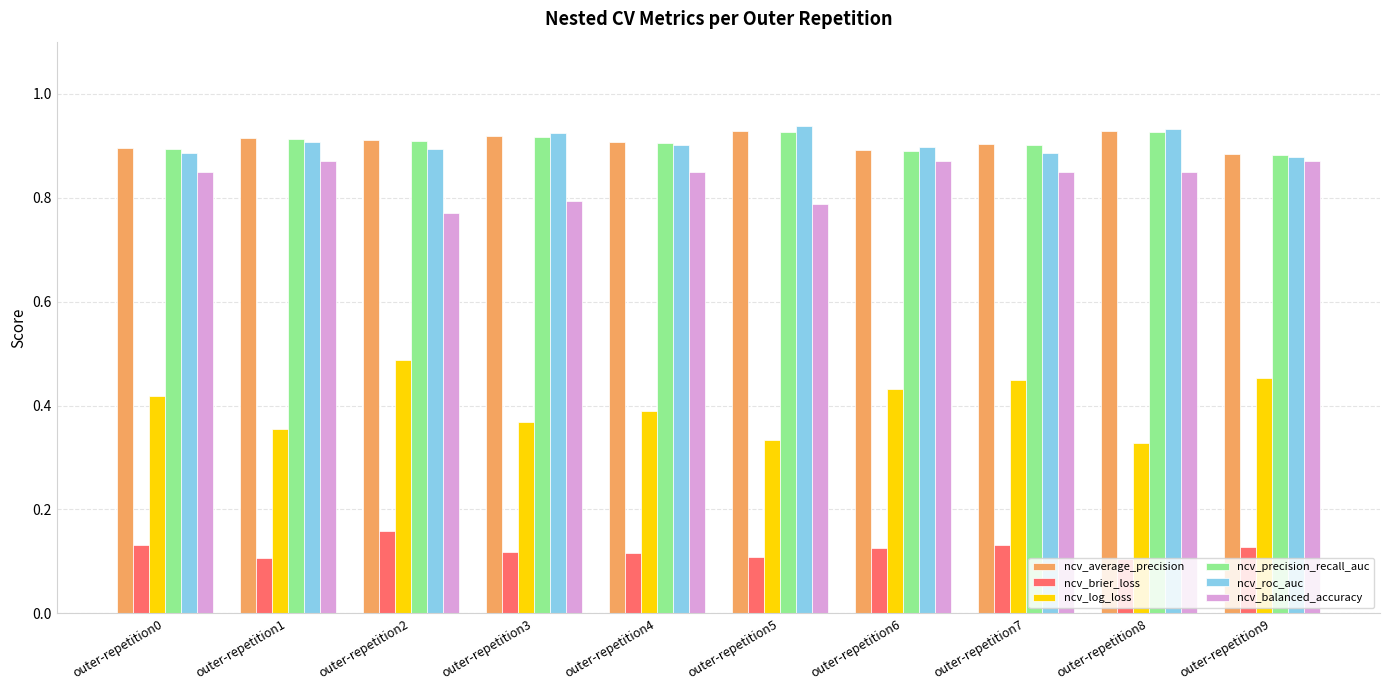

True or false: ncv_precision_recall_auc has a value of 0.9 at outer-repetition8.

True